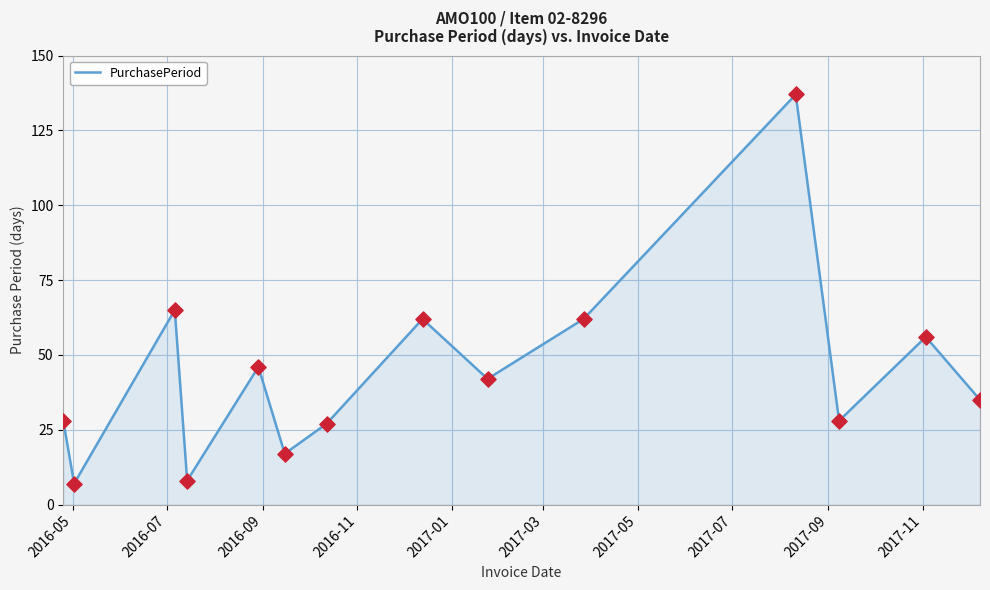

What is the difference between the maximum and minimum values?

130